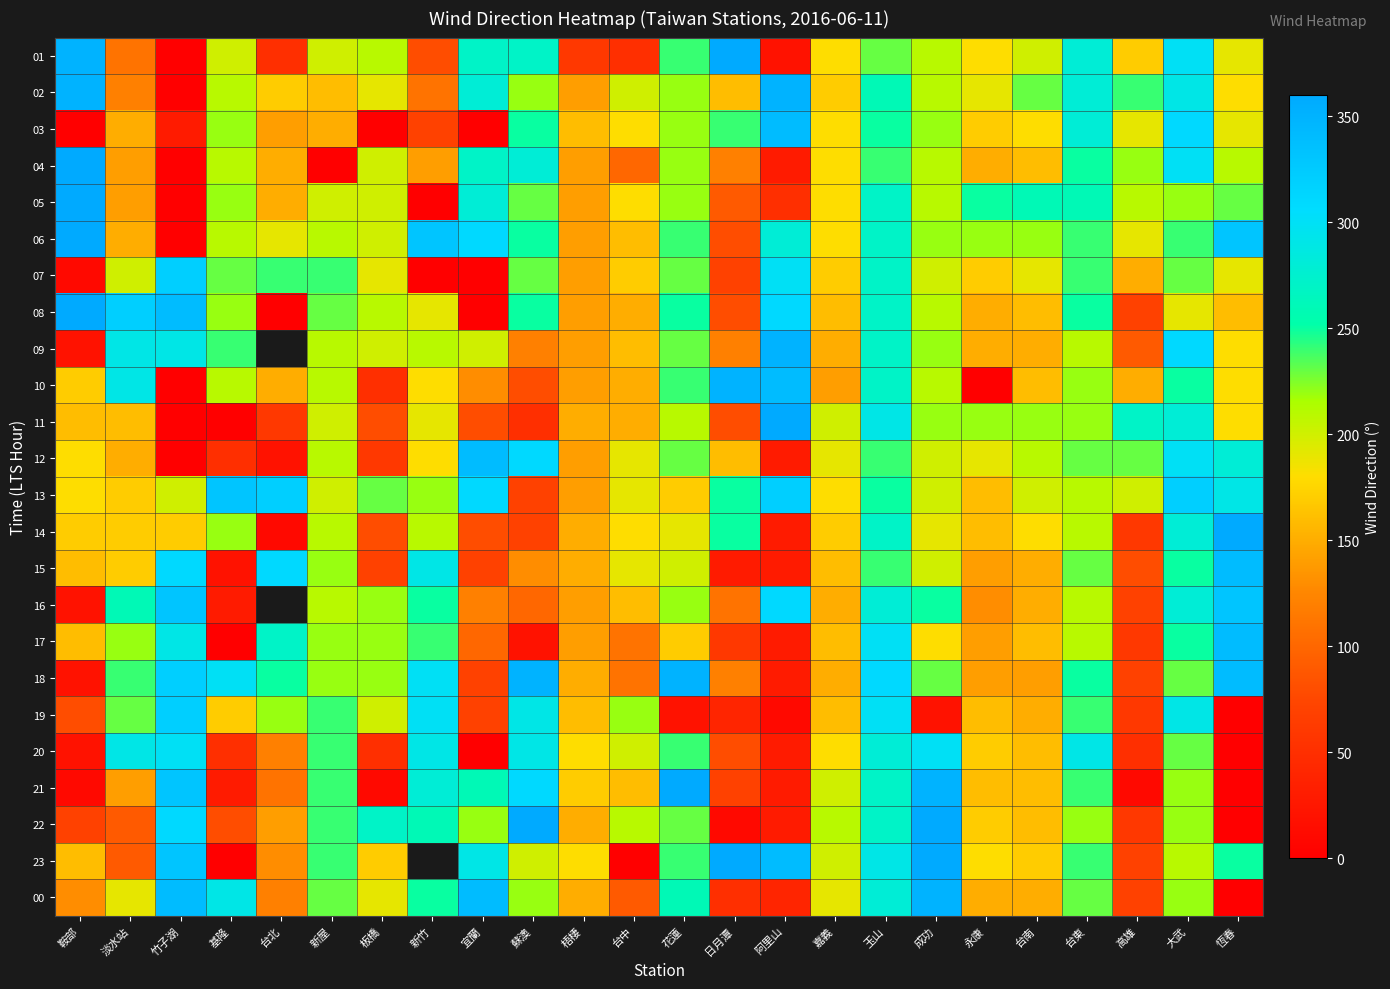

List the labels in order of 23 value, largest first.

新竹, 日月潭, 成功, 阿里山, 竹子湖, 宜蘭, 玉山, 恆春, 新屋, 花蓮, 台東, 大武, 蘇澳, 嘉義, 梧棲, 永康, 板橋, 台南, 鞍部, 台北, 淡水站, 高雄, 基隆, 台中